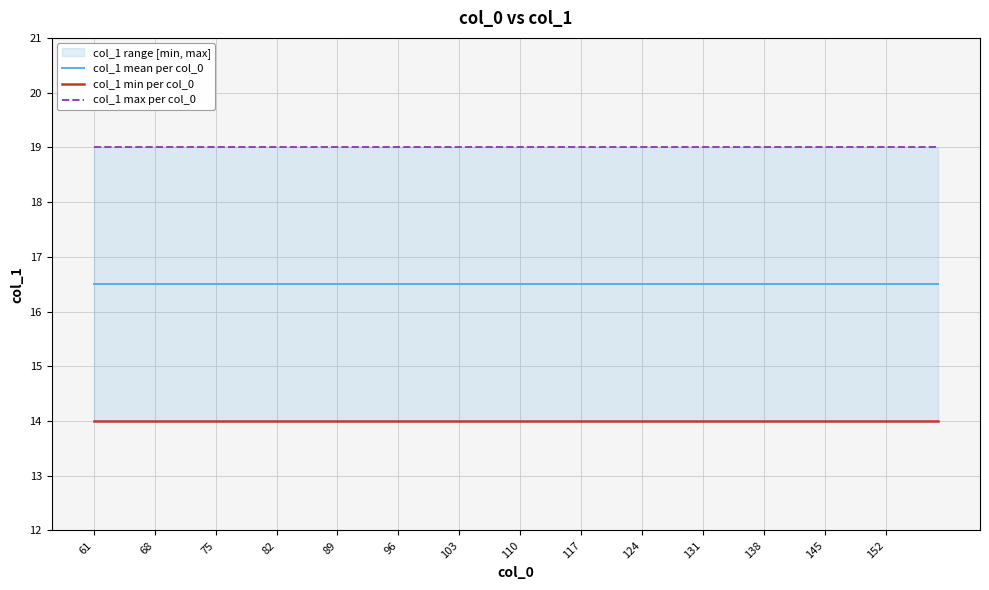

Where does the data first go above 16?

61